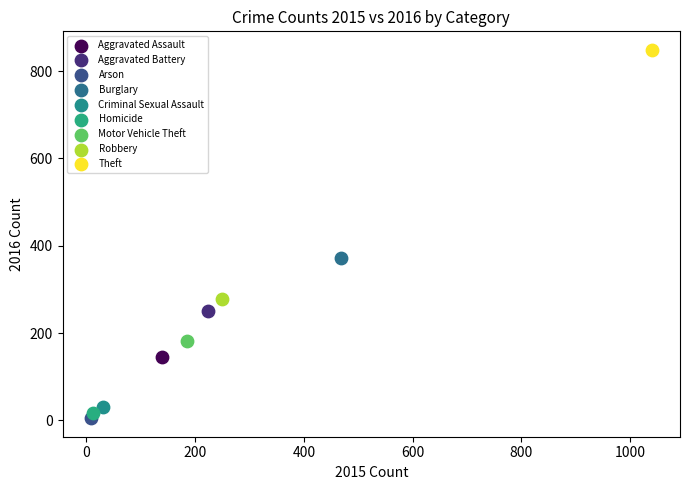

What are all the series names shown in the legend?

Aggravated Assault, Aggravated Battery, Arson, Burglary, Criminal Sexual Assault, Homicide, Motor Vehicle Theft, Robbery, Theft